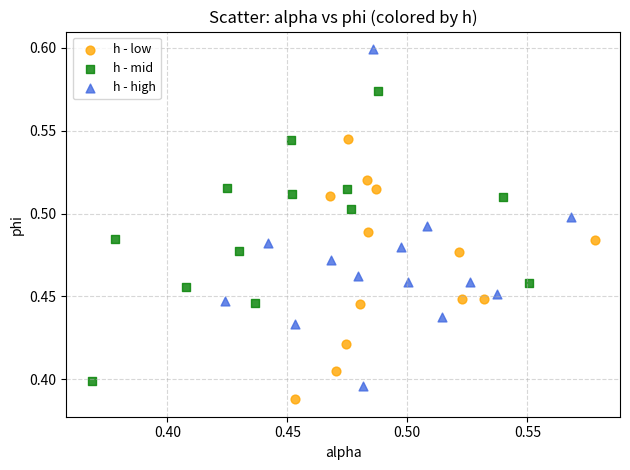

Which series has the widest spread of Y values?

h - high